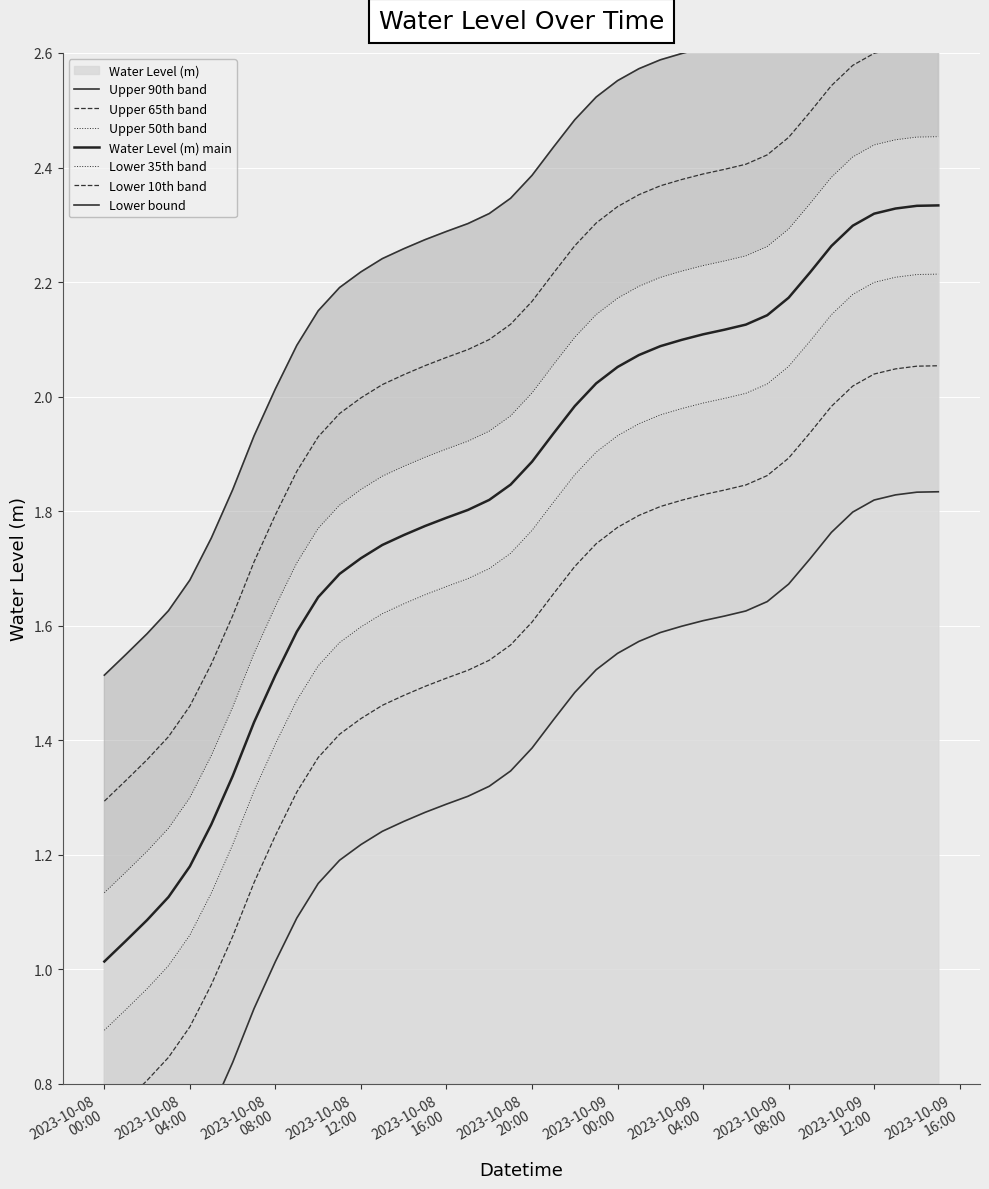

True or false: the data shows 3.9 at 2023-10-08 19:00:00.

False